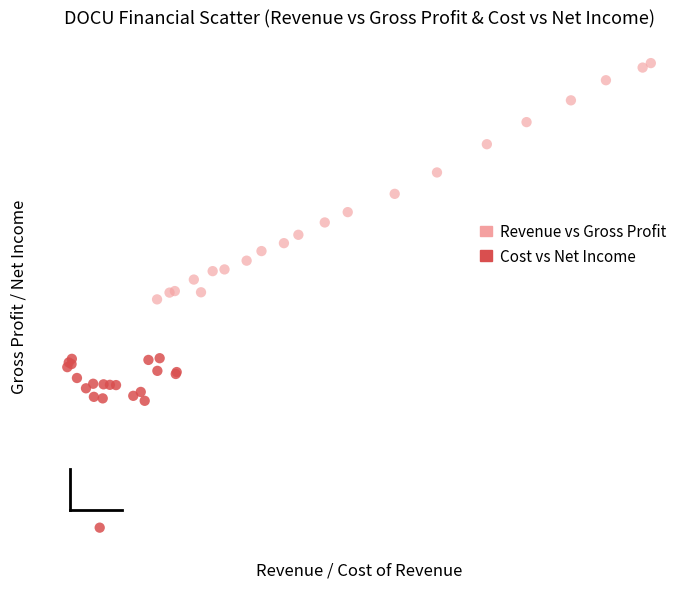

Which series has the widest spread of Y values?

Revenue vs Gross Profit